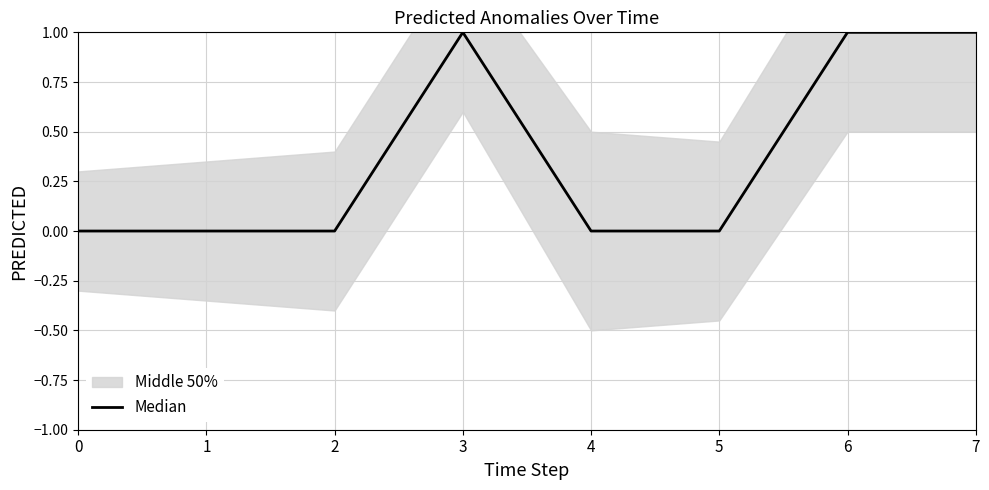

Rank the categories by value from lowest to highest.

0, 1, 2, 4, 5, 3, 6, 7